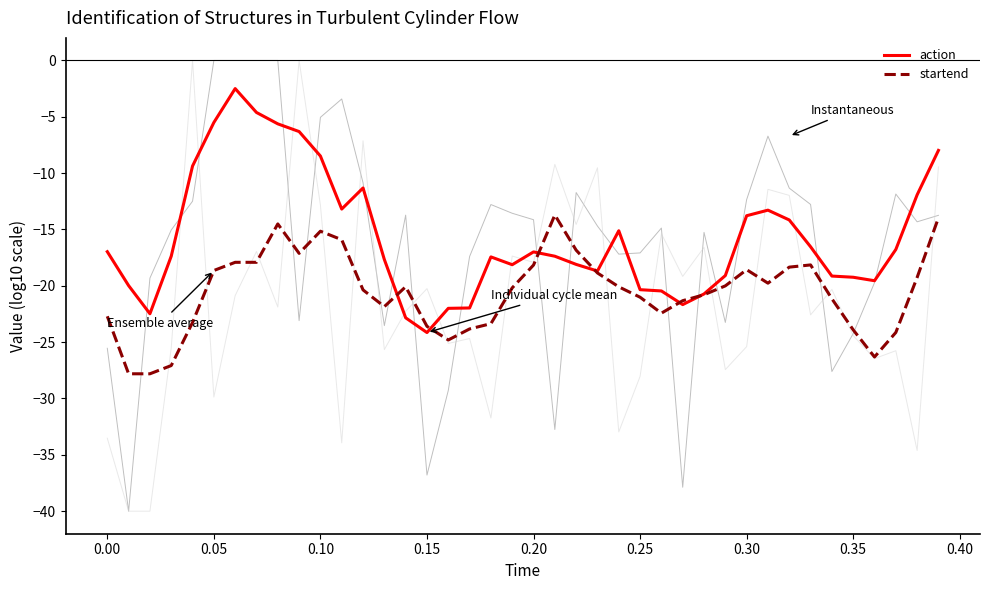

What is the lowest value of the action series?

-24.1